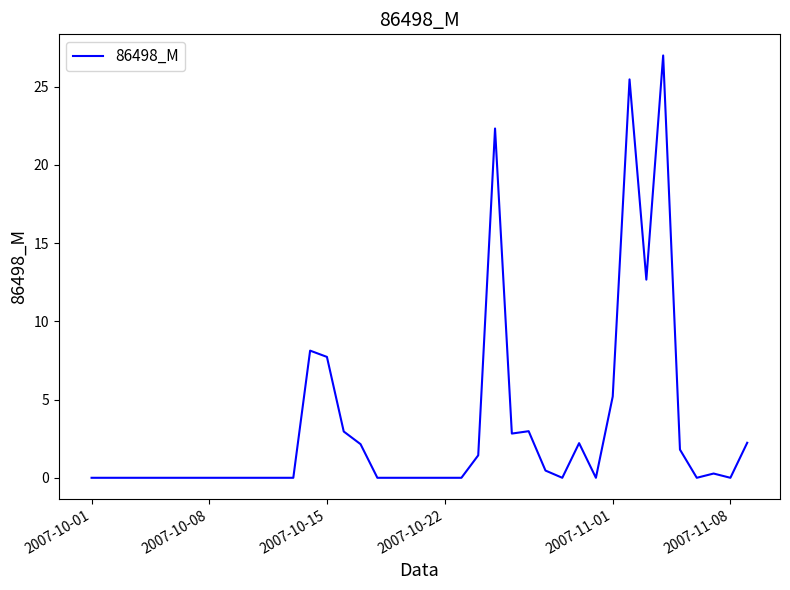

What is the sum of all values?

127.8